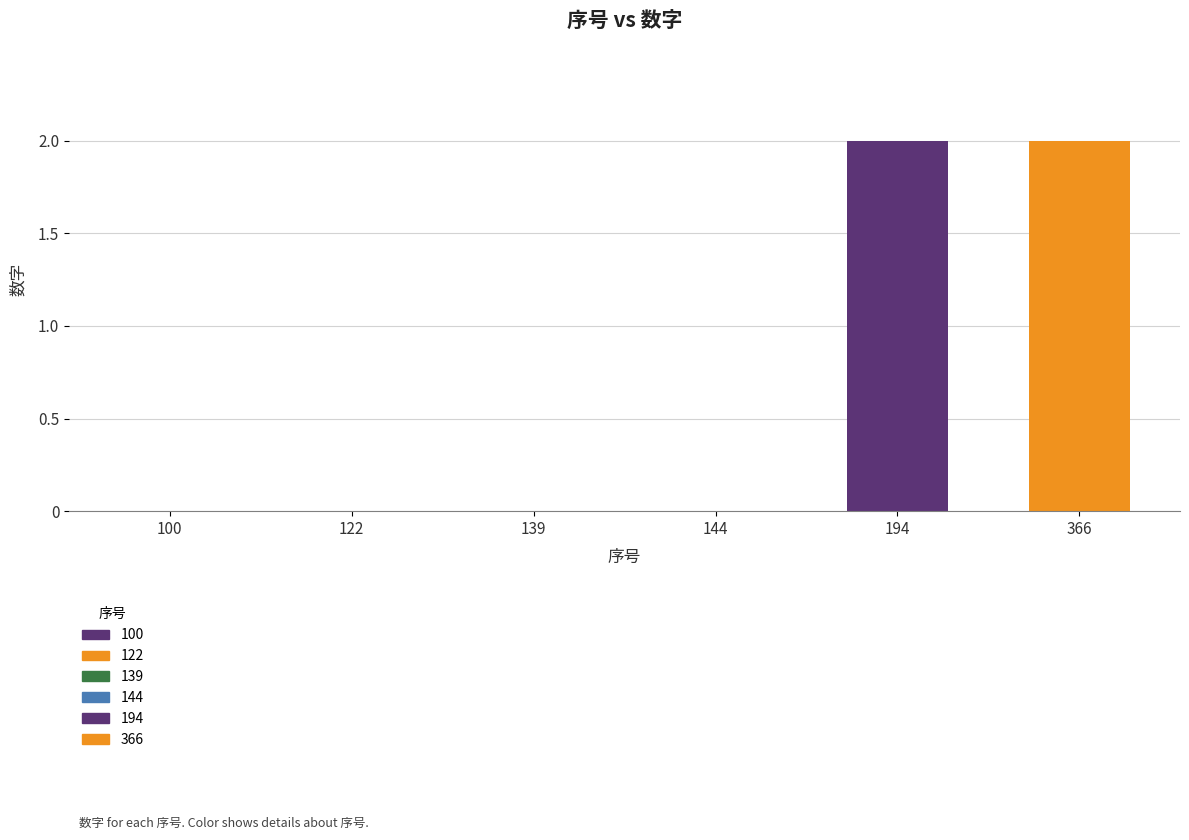

The chart shows a value of -1 at 100. True or false?

False